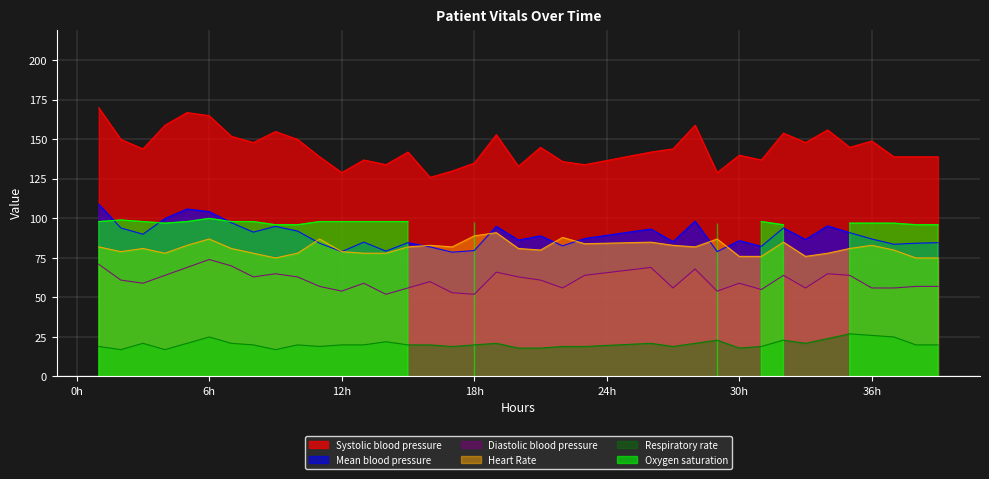

What is the sum of all Heart Rate values?

3006.0